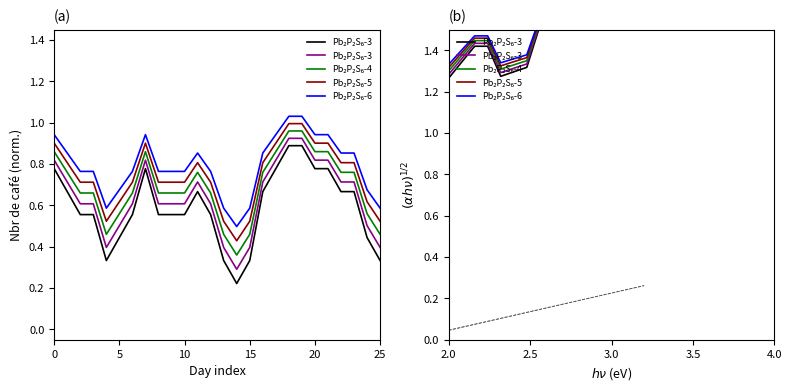

What is the greatest value displayed?

2.0